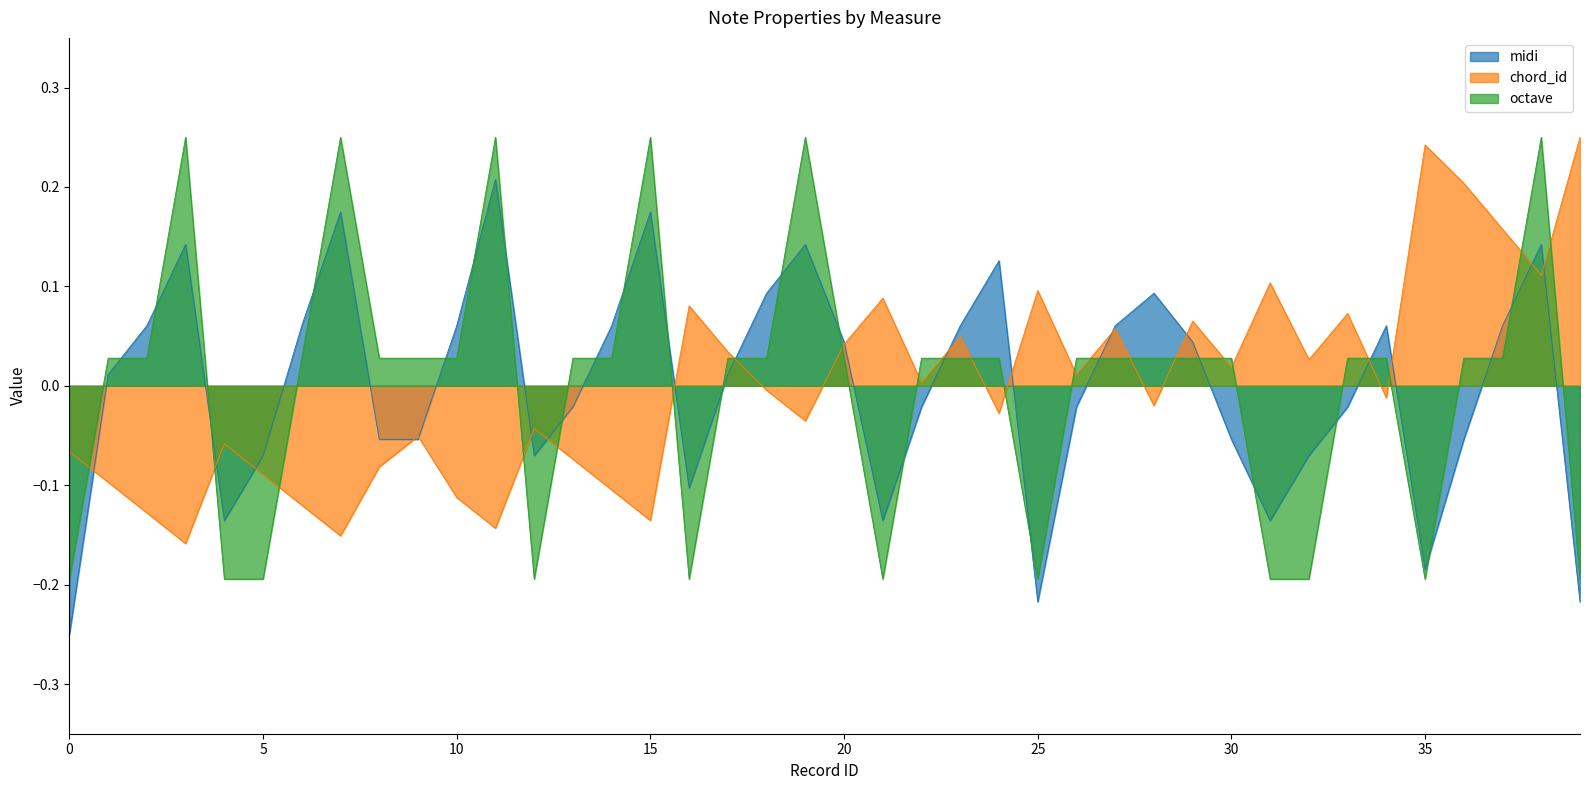

How many values in the octave series are below 0?

11